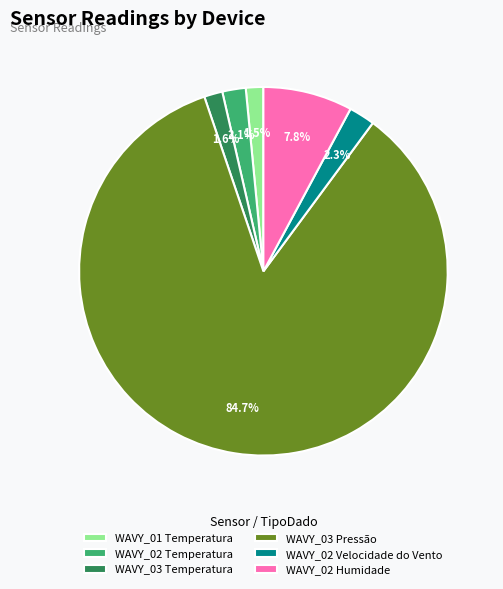

To the nearest percent, what is the difference between the largest and smallest slice percentages?

83%